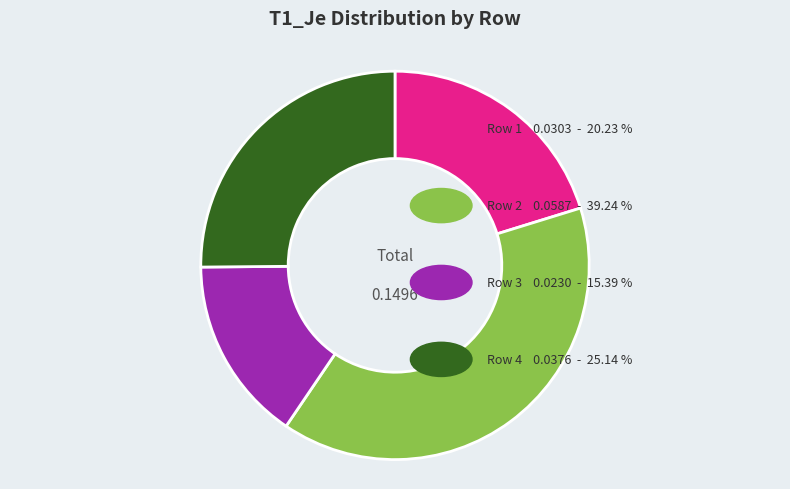

Rank the categories by value from highest to lowest.

Row 2, Row 4, Row 1, Row 3